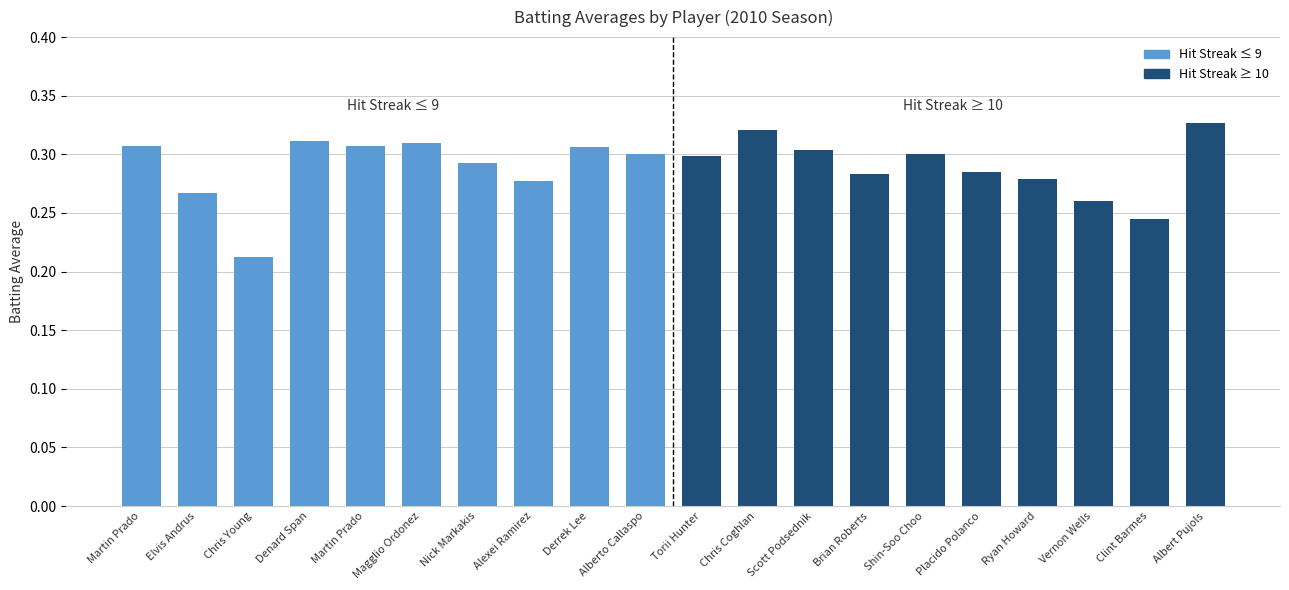

How many series are shown in this chart?

1